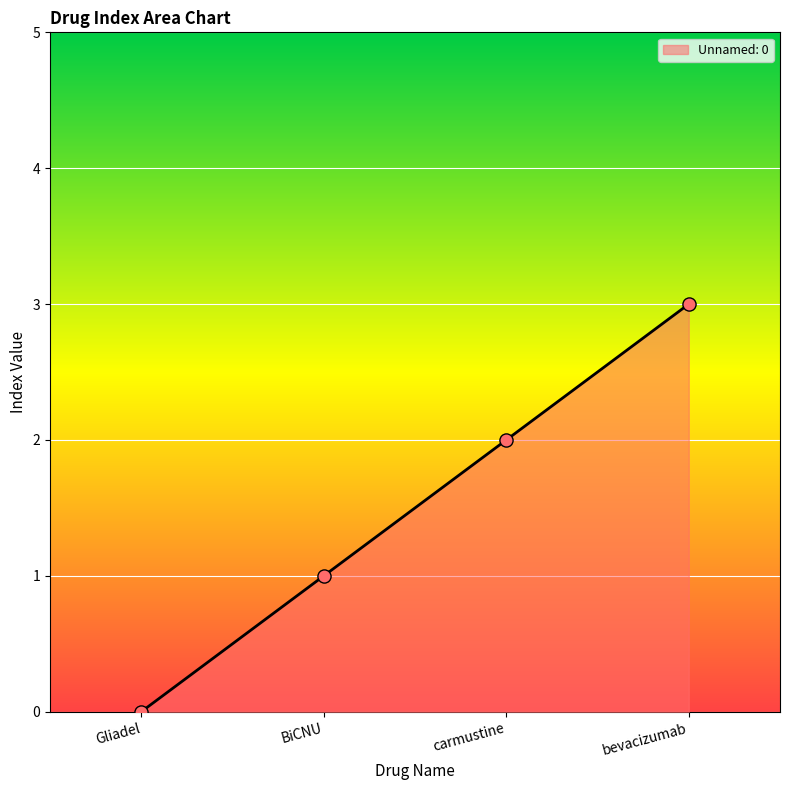

Approximately how many times larger is the value at BiCNU compared to bevacizumab?

0.3